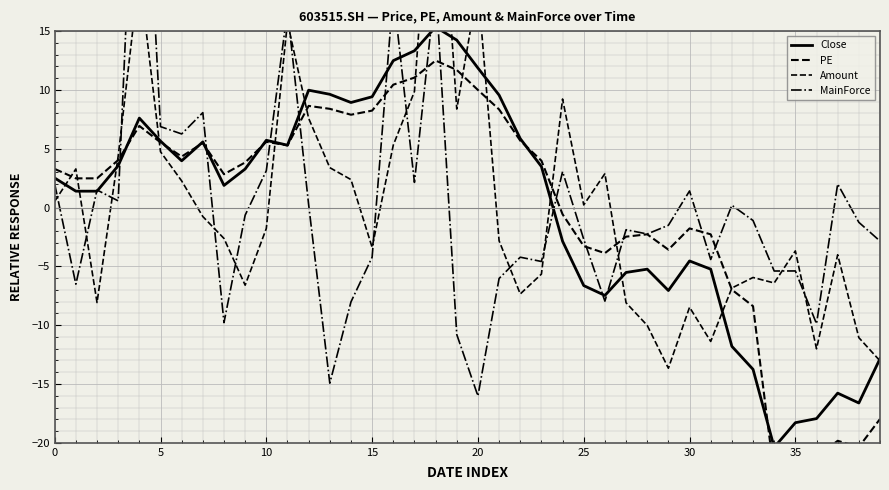

At which category is the sum across all series the highest?

18